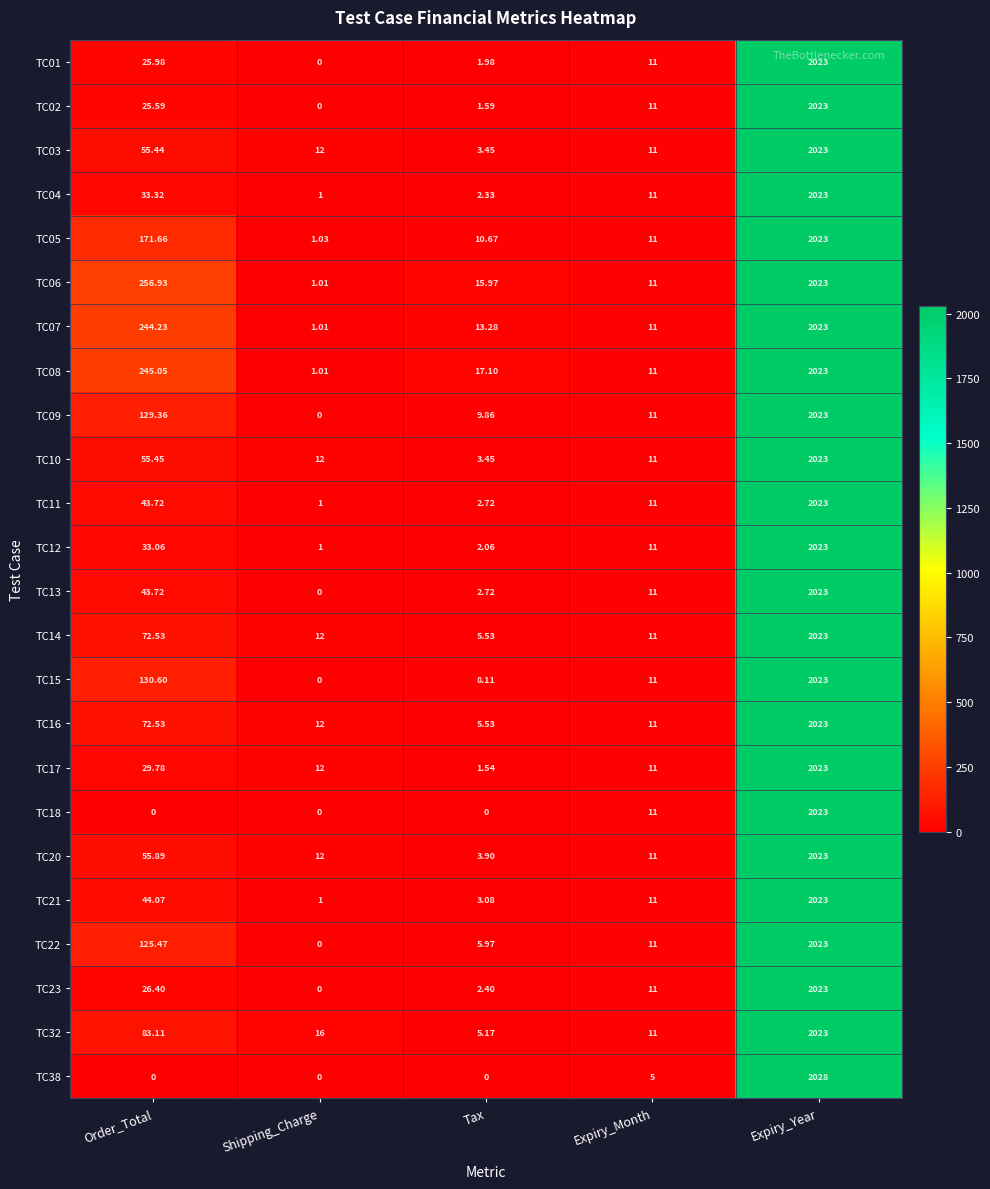

Count the number of categories in the chart.

5